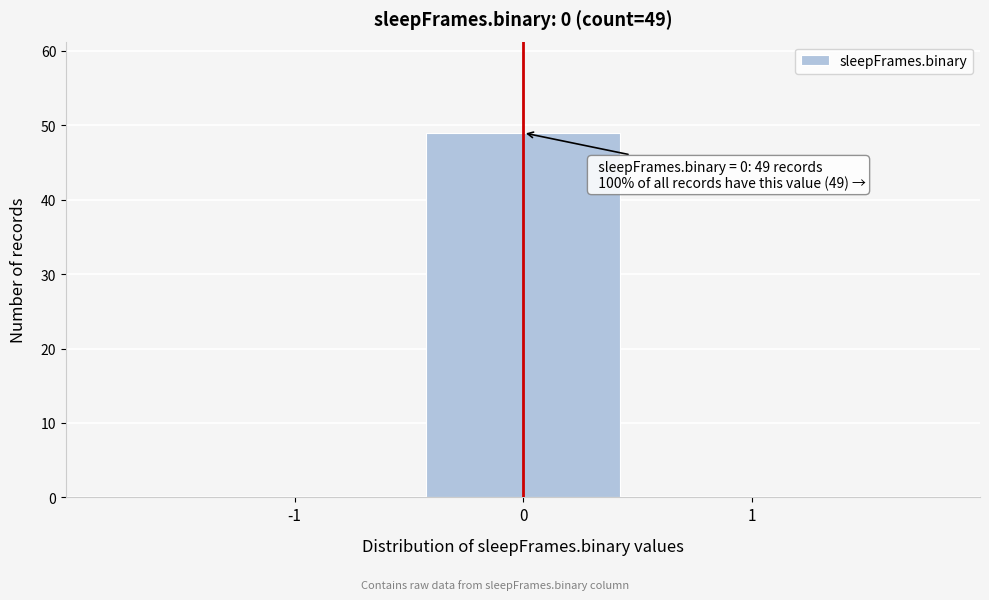

Reading left to right, extract all data points from this chart.

-1=0	0=49	1=0